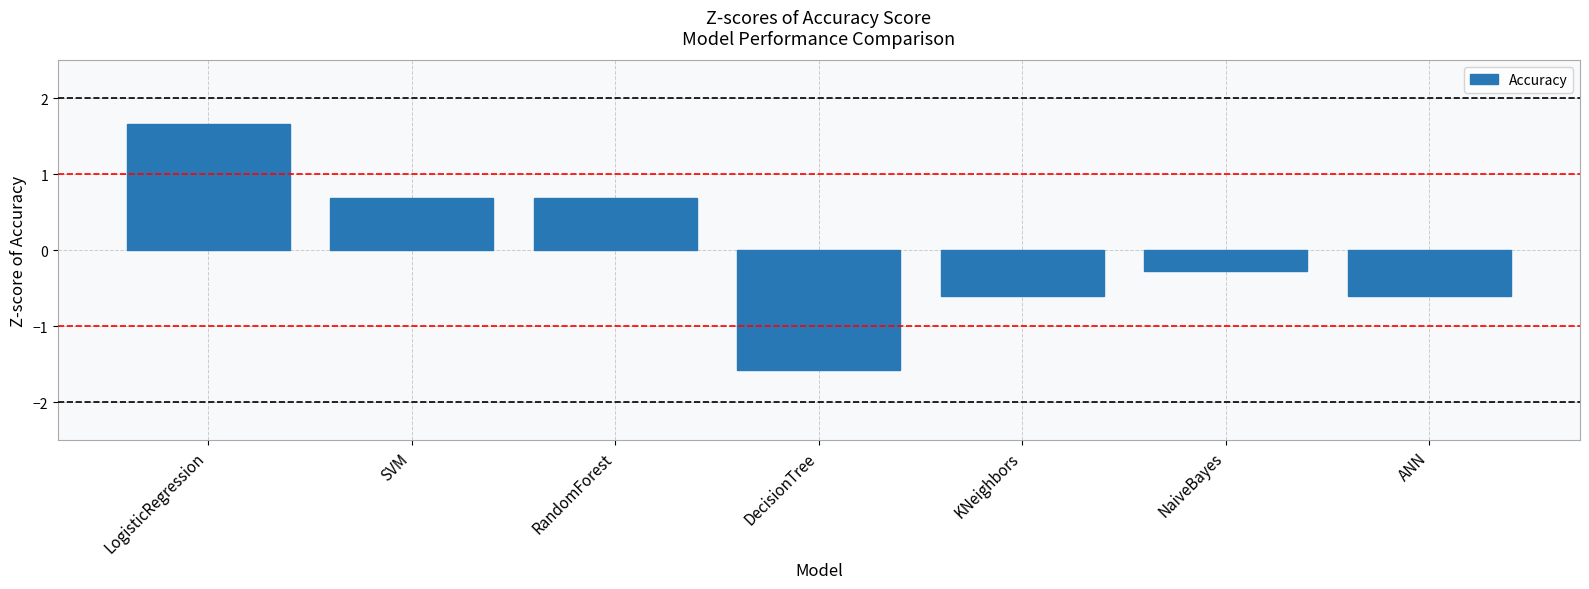

What position from the left is SVM?

2